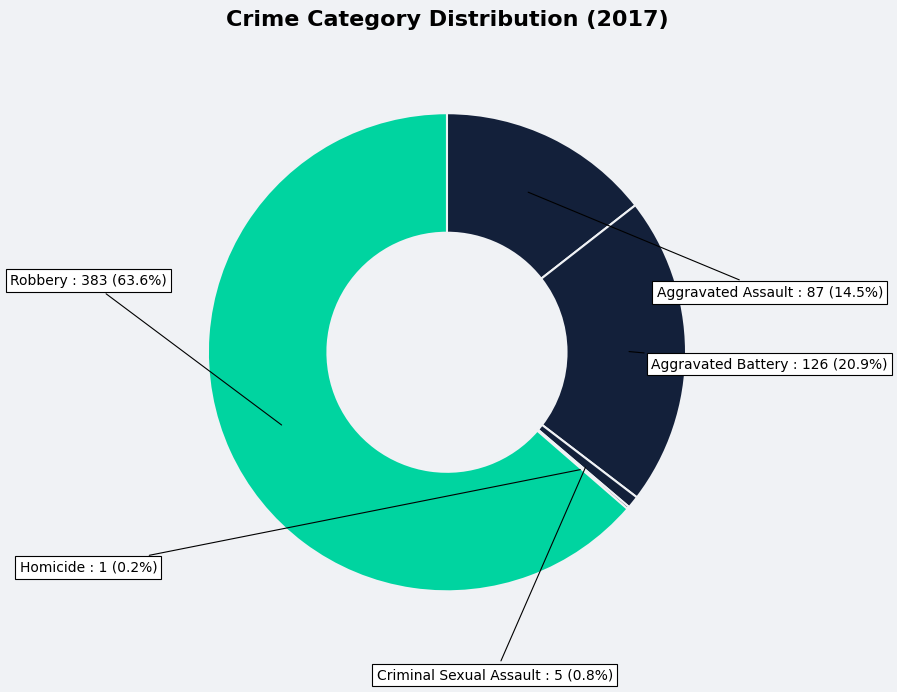

Rank the categories by value from lowest to highest.

Homicide, Criminal Sexual Assault, Aggravated Assault, Aggravated Battery, Robbery